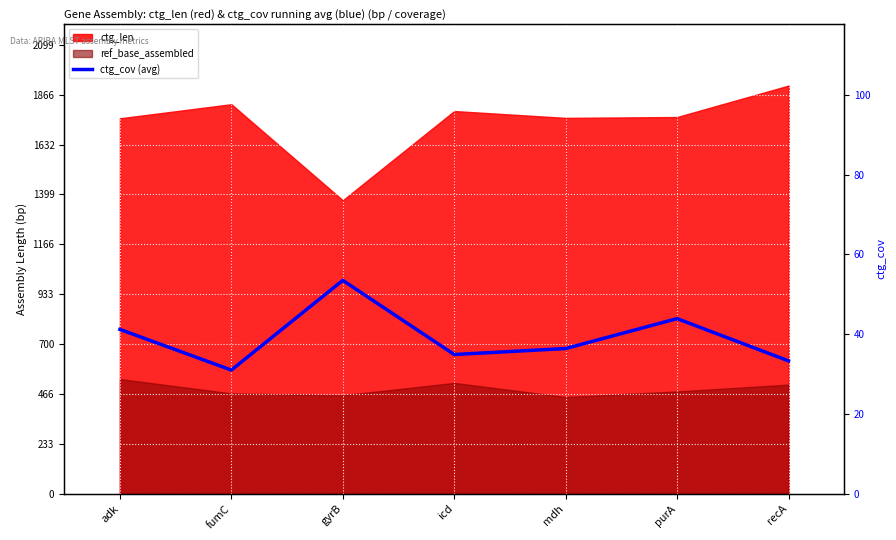

Where is the first local maximum?

gyrB